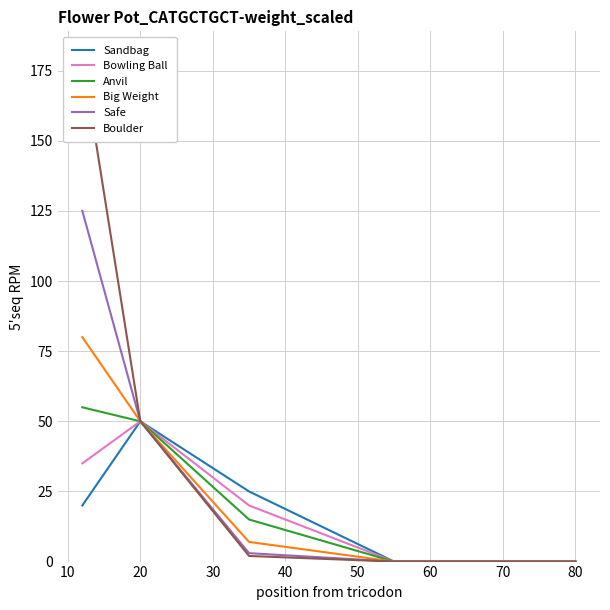

What are all the series names shown in the legend?

Sandbag, Bowling Ball, Anvil, Big Weight, Safe, Boulder